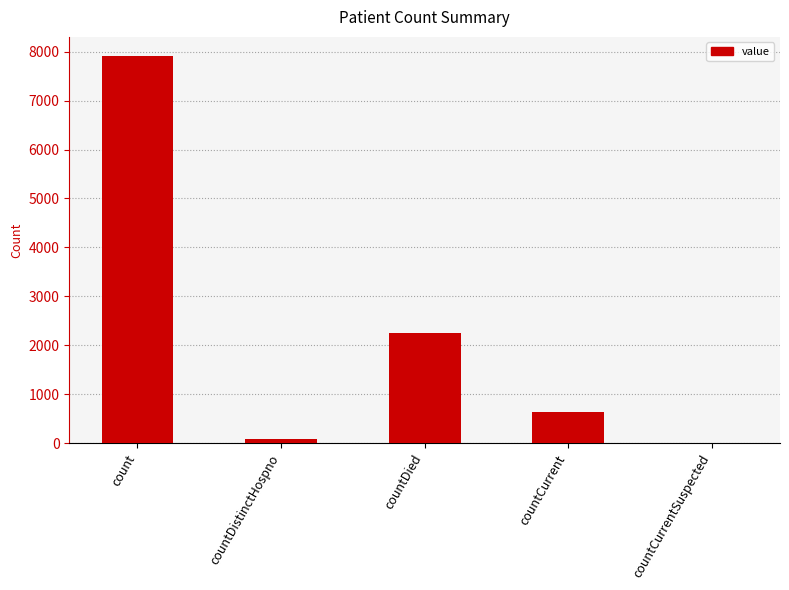

The value at count is 3067. True or false?

False